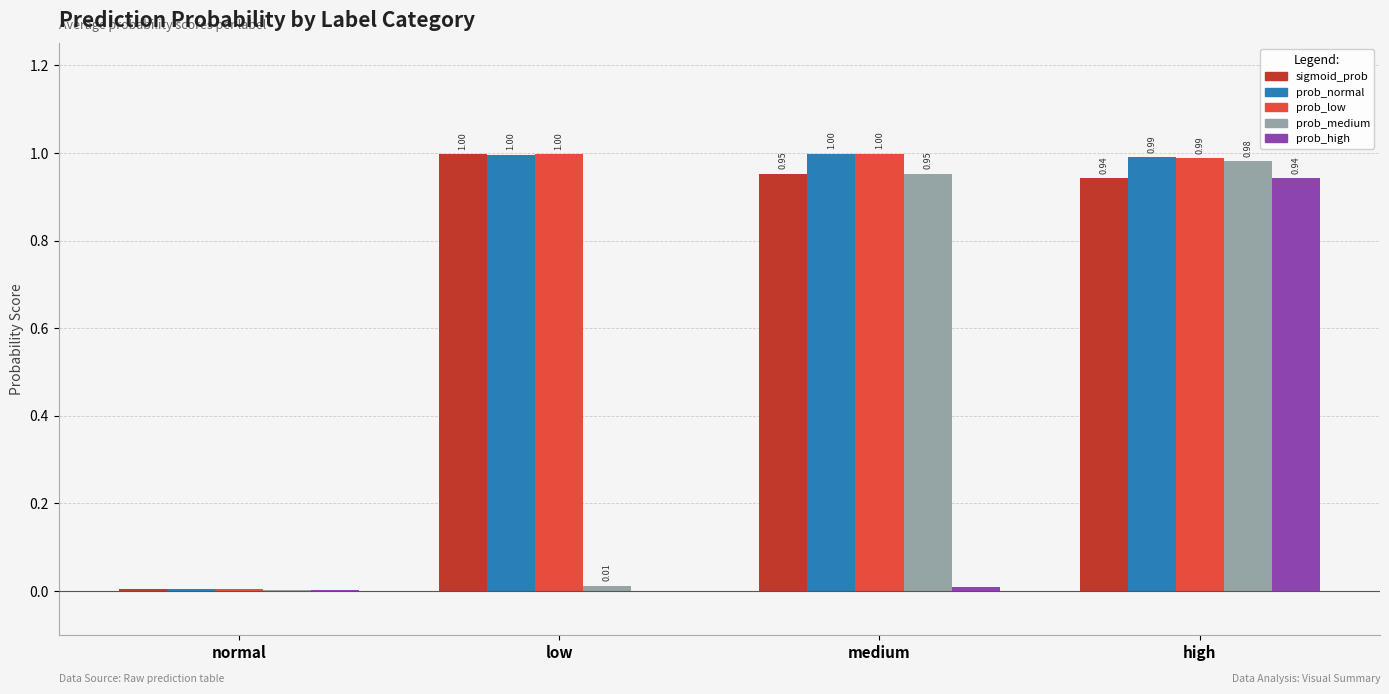

Are the bars grouped side by side (vs. stacked)?

Yes